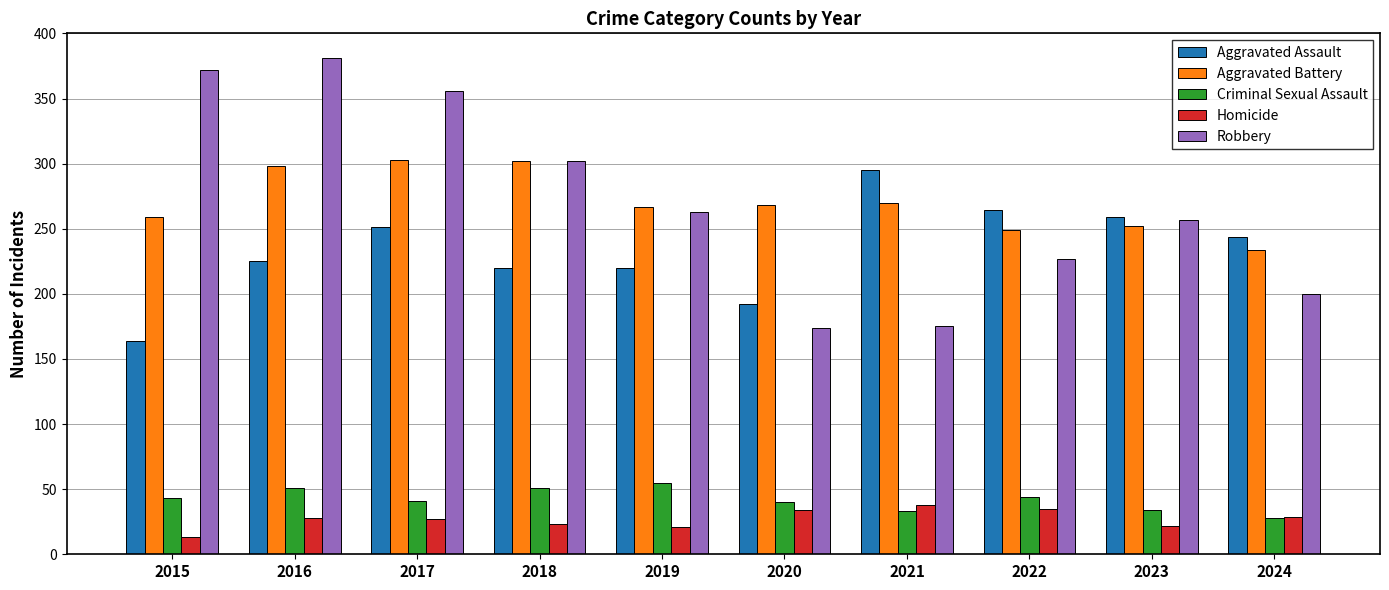

Where is Aggravated Assault nearest to the value 229?

2016